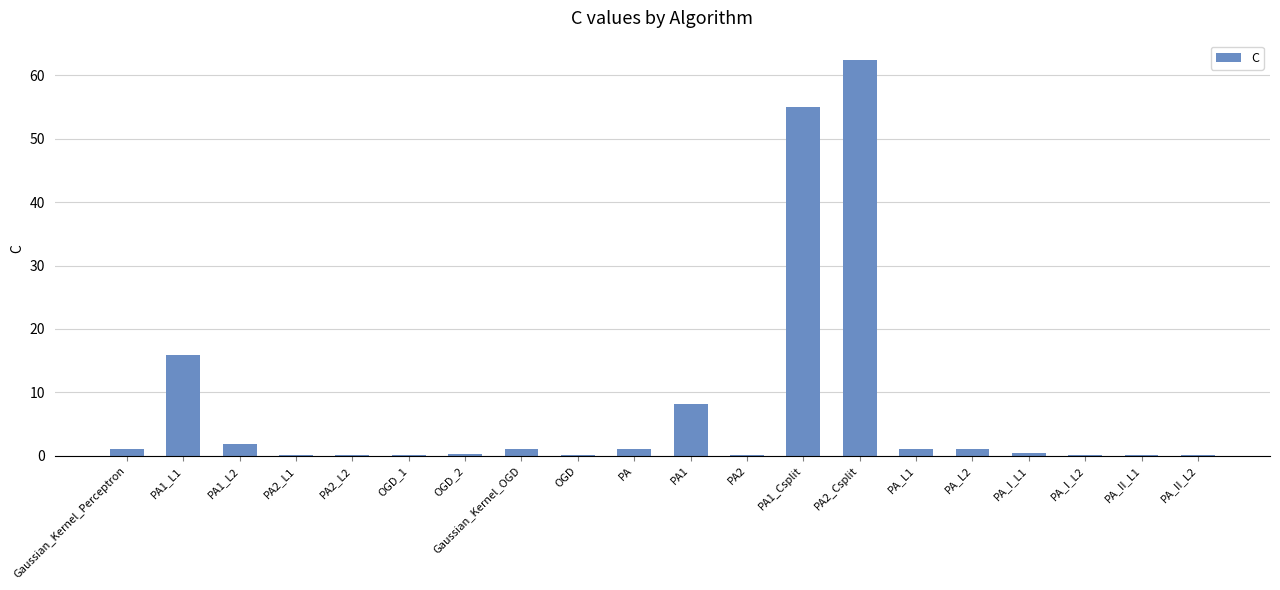

What is the difference between the values at PA1_L1 and PA?

14.9